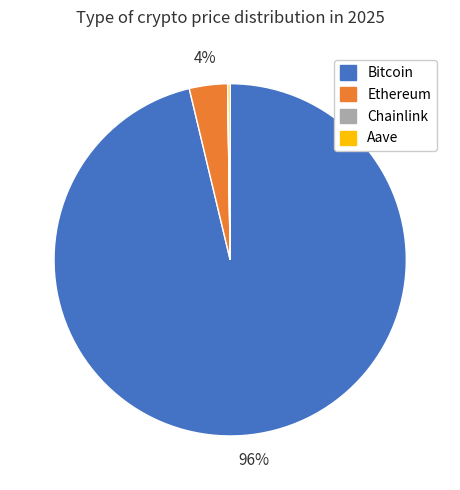

To the nearest percent, what is the difference between the largest and smallest slice percentages?

96%